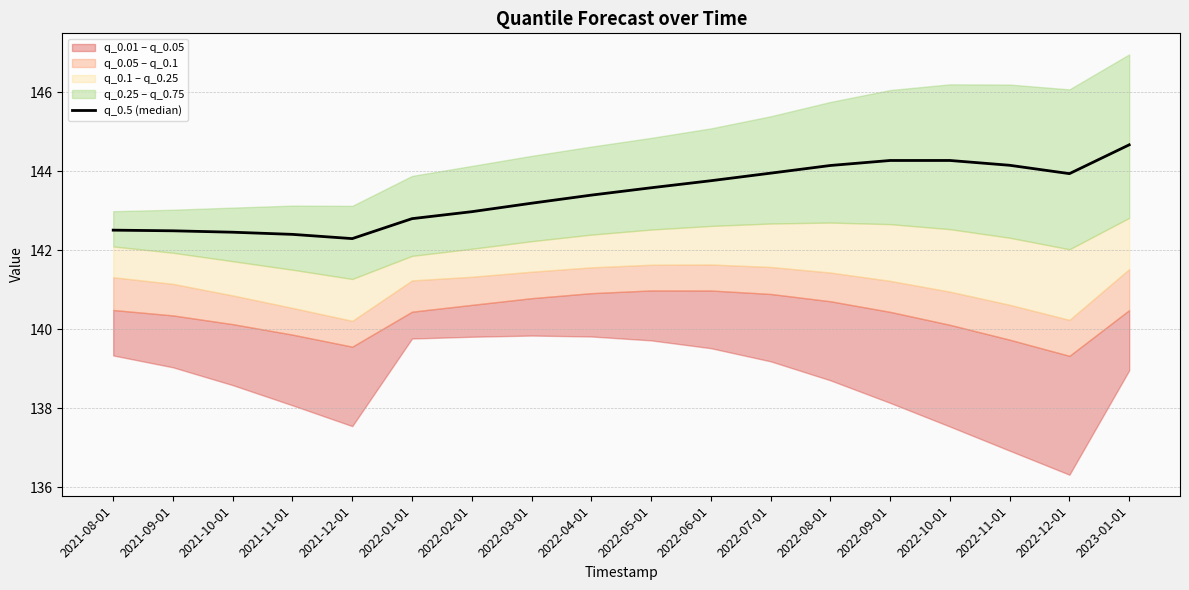

What is the sum of all values?

2581.3